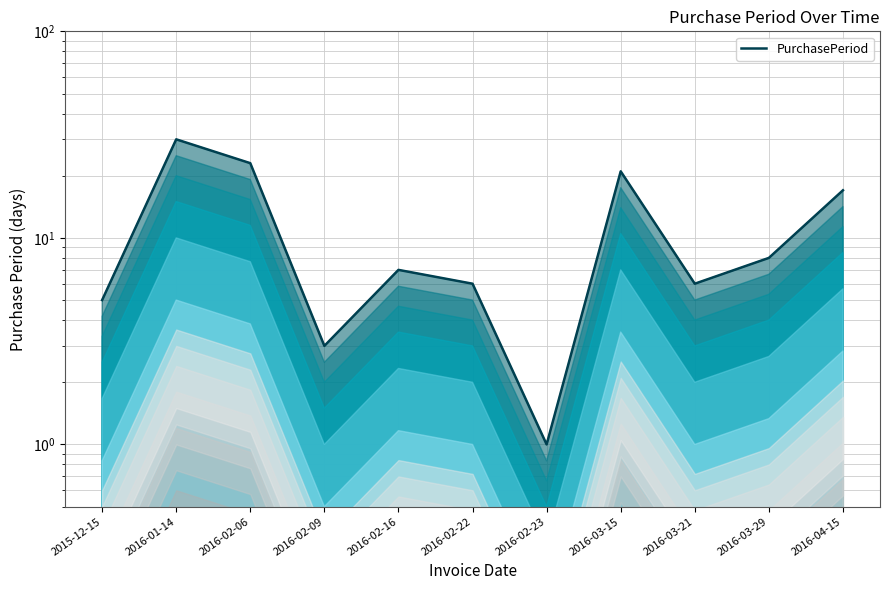

Rank the categories by value from lowest to highest.

2016-02-23, 2016-02-09, 2015-12-15, 2016-02-22, 2016-03-21, 2016-02-16, 2016-03-29, 2016-04-15, 2016-03-15, 2016-02-06, 2016-01-14